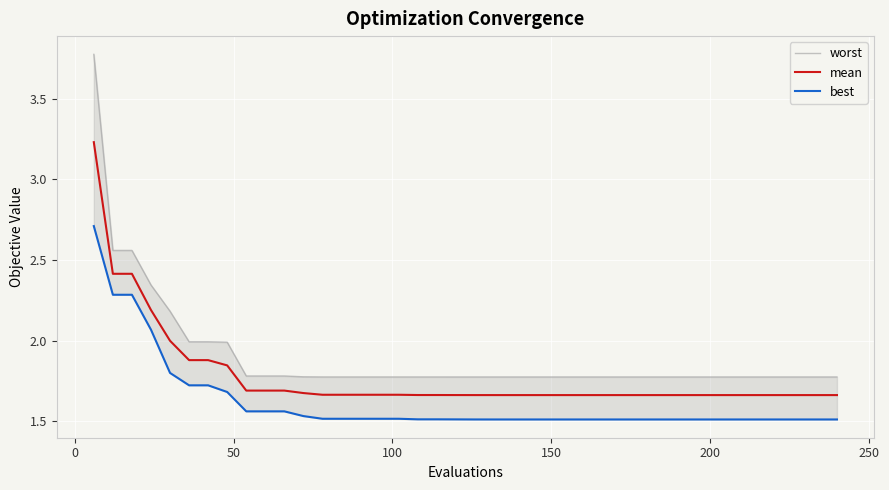

True or false: best and mean intersect in this chart.

False